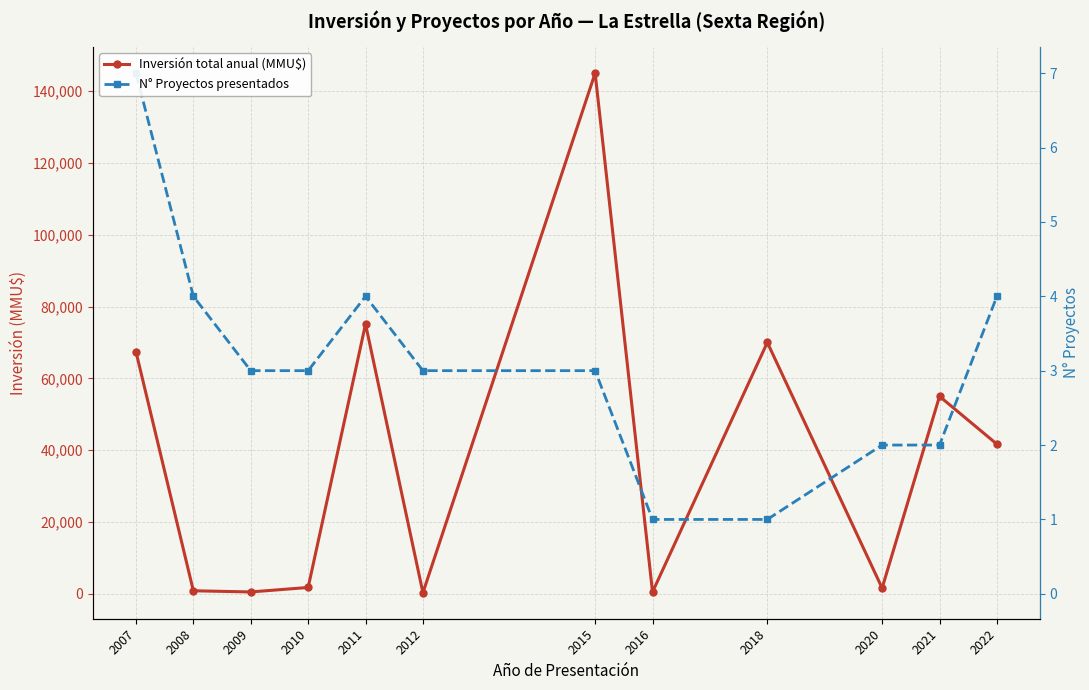

In N° Proyectos presentados, how many points are higher than both neighbors (excluding endpoints)?

1